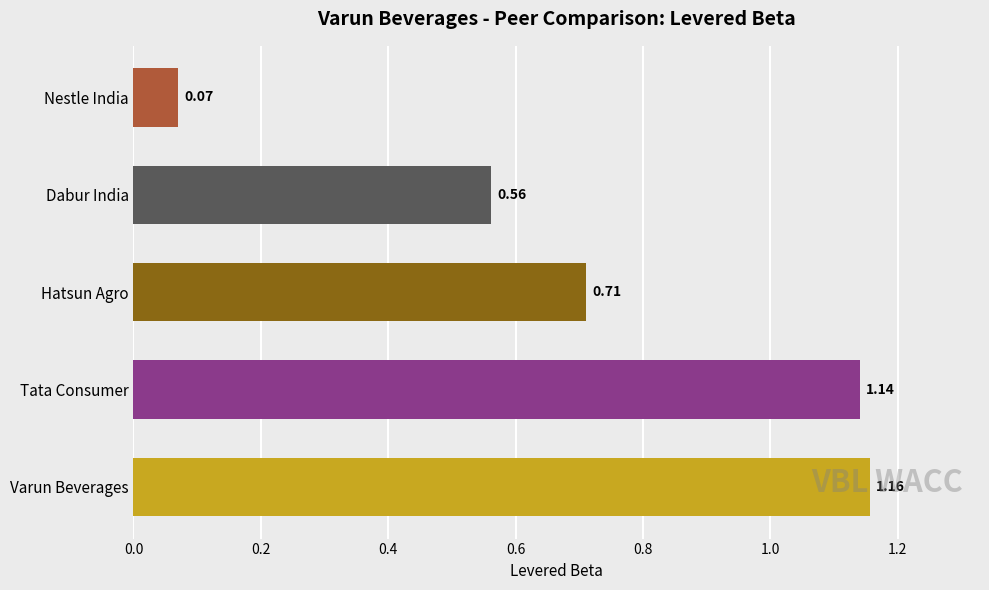

What is the sum of the values at Varun Beverages and Dabur India?

1.7